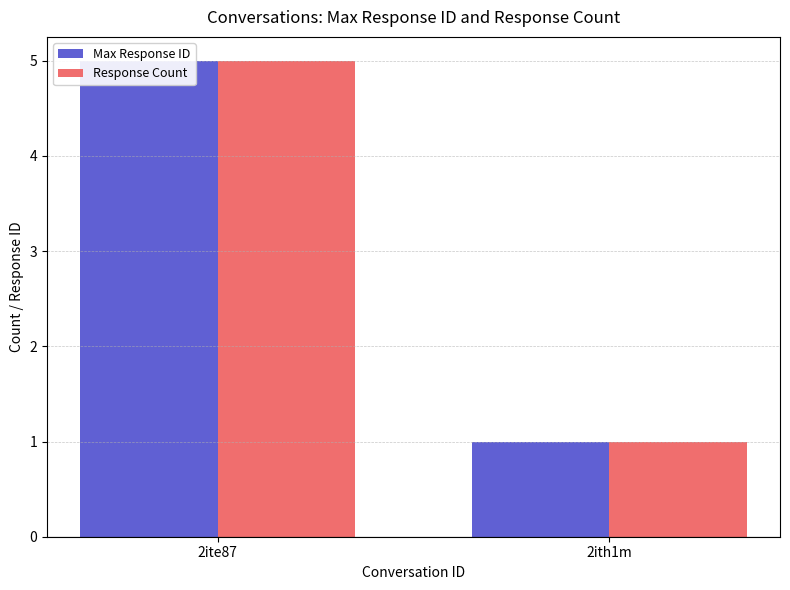

Rank the categories by Max Response ID value from lowest to highest.

2ith1m, 2ite87